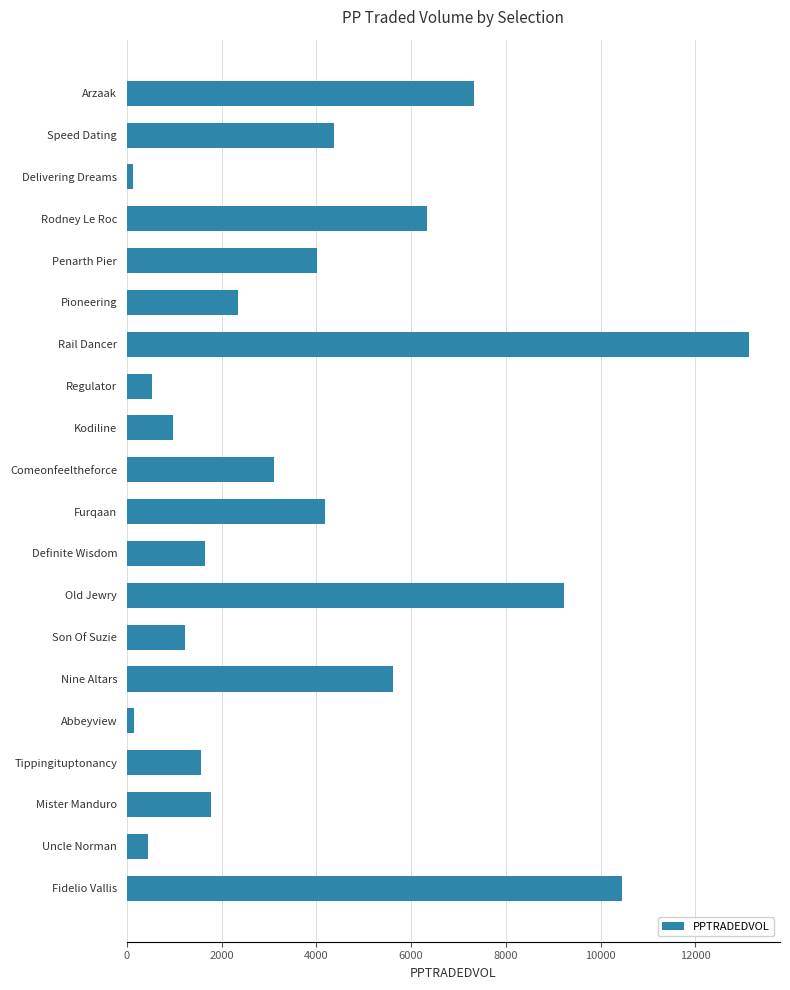

How many bars are there in total?

20